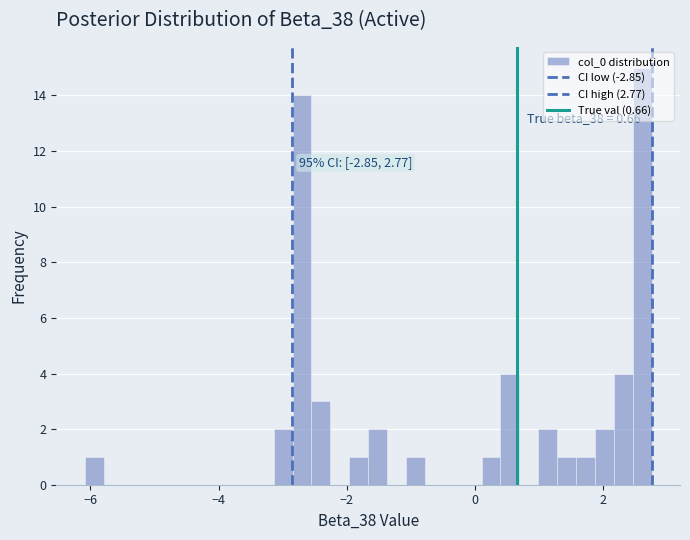

Read against the x-axis, roughly where is the centre of the tallest bar?

2.6